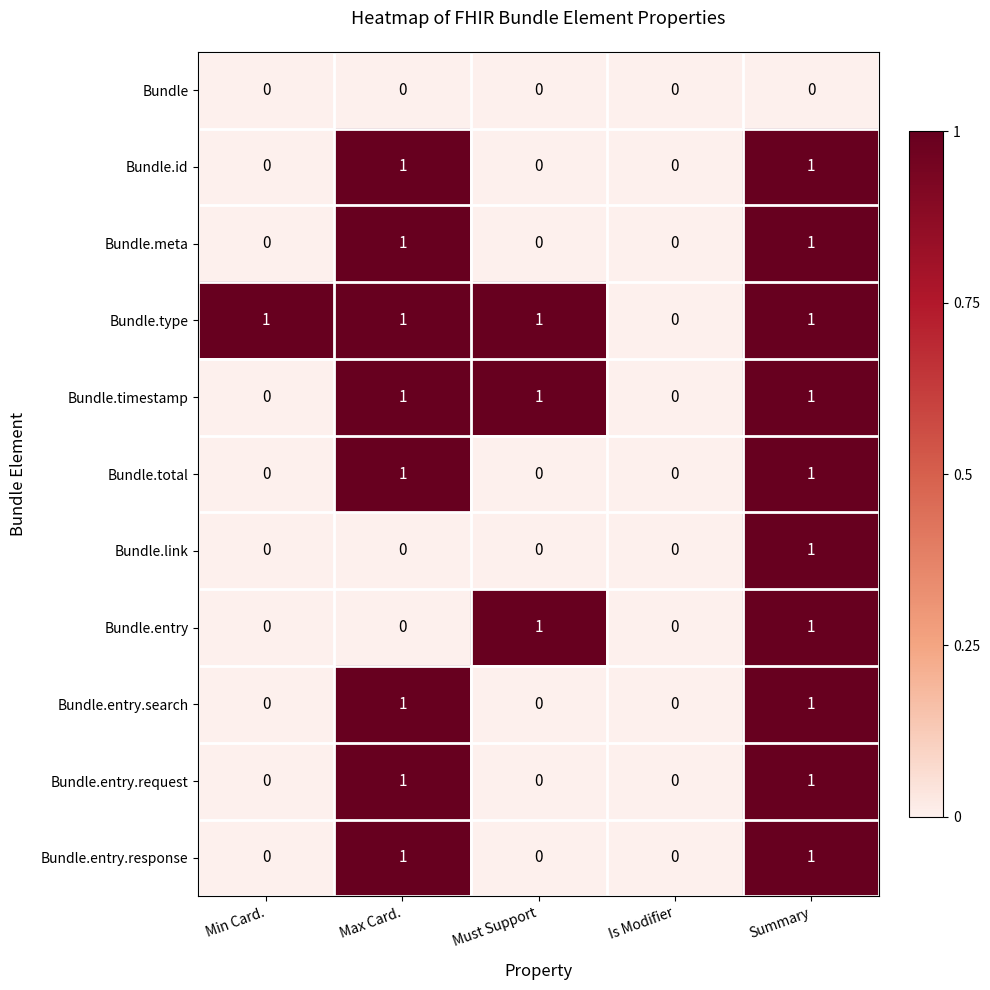

At which category is the sum across all series the highest?

Summary